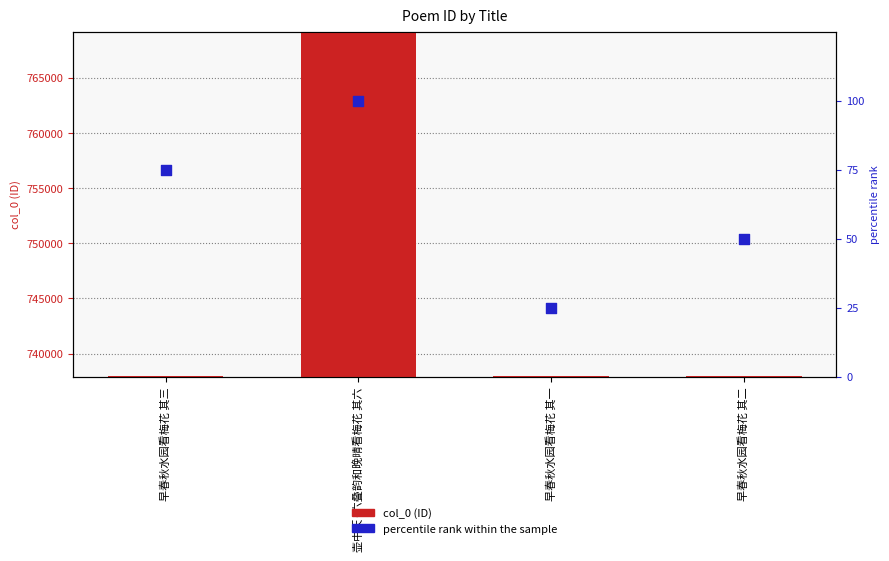

Is the value of col_0 (ID) at 早春秋水园看梅花 其一 greater than the value of percentile rank within the sample at 壶中天·六叠韵和晚晴看梅花 其六?

Yes